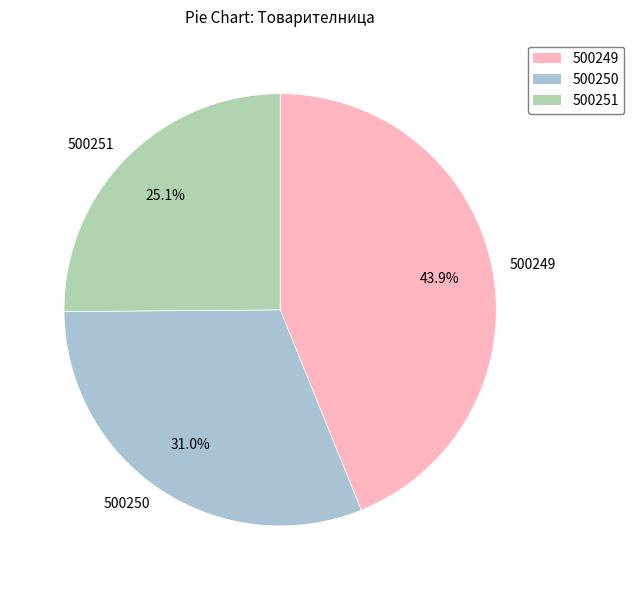

What portion of the pie excludes 500249?

56.1%